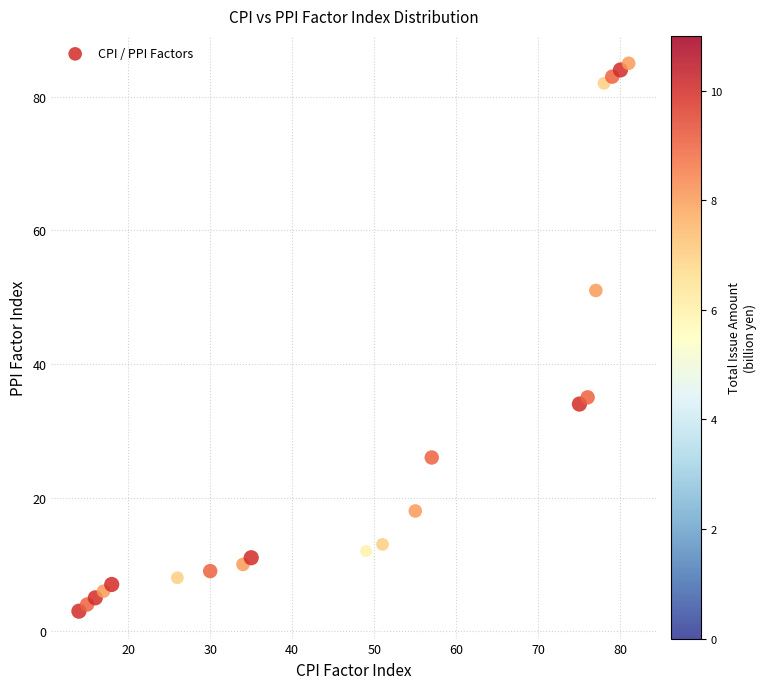

What is the range of X values (max minus min)?

67